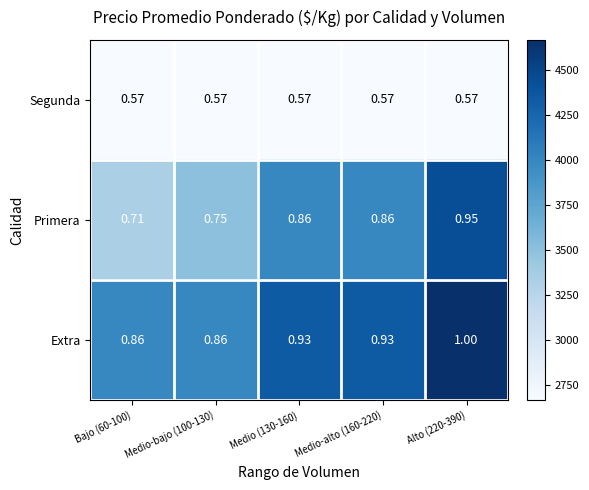

What is the total value across all series at Medio-bajo (100-130)?

2.2